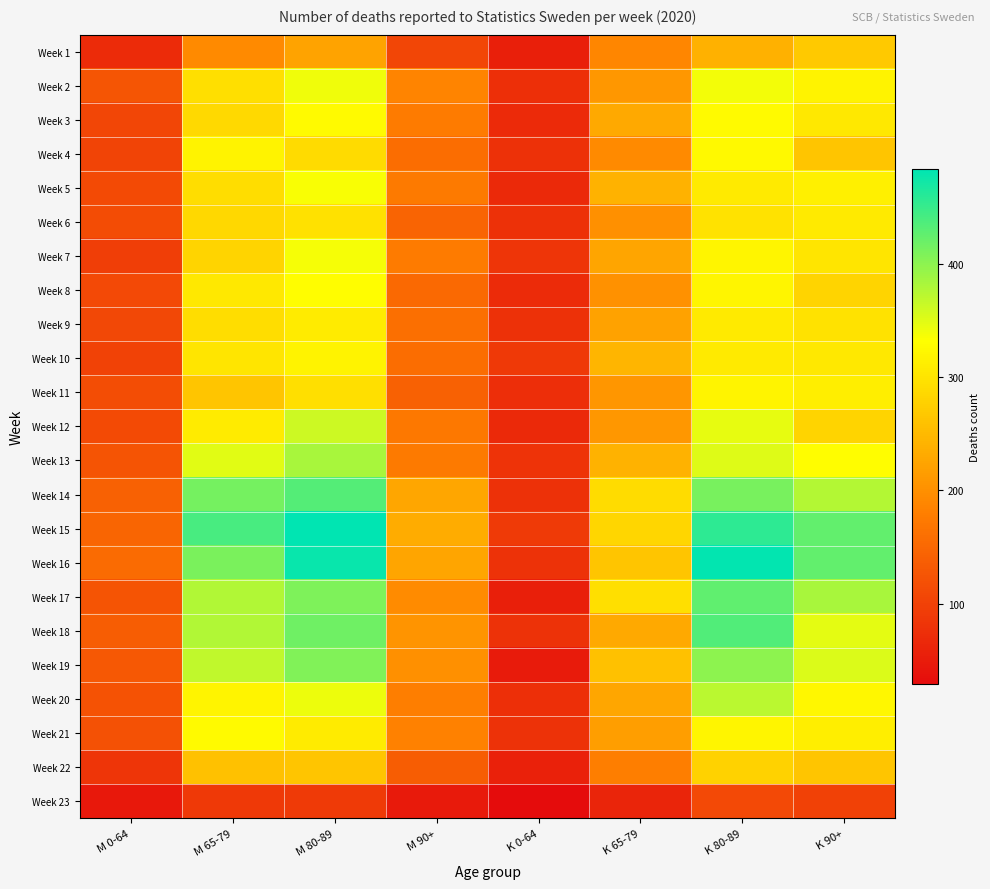

Rank the series at M 65-79 from highest to lowest value.

Week 15, Week 14, Week 16, Week 18, Week 17, Week 19, Week 13, Week 21, Week 20, Week 4, Week 12, Week 8, Week 10, Week 2, Week 5, Week 9, Week 3, Week 6, Week 7, Week 11, Week 22, Week 1, Week 23